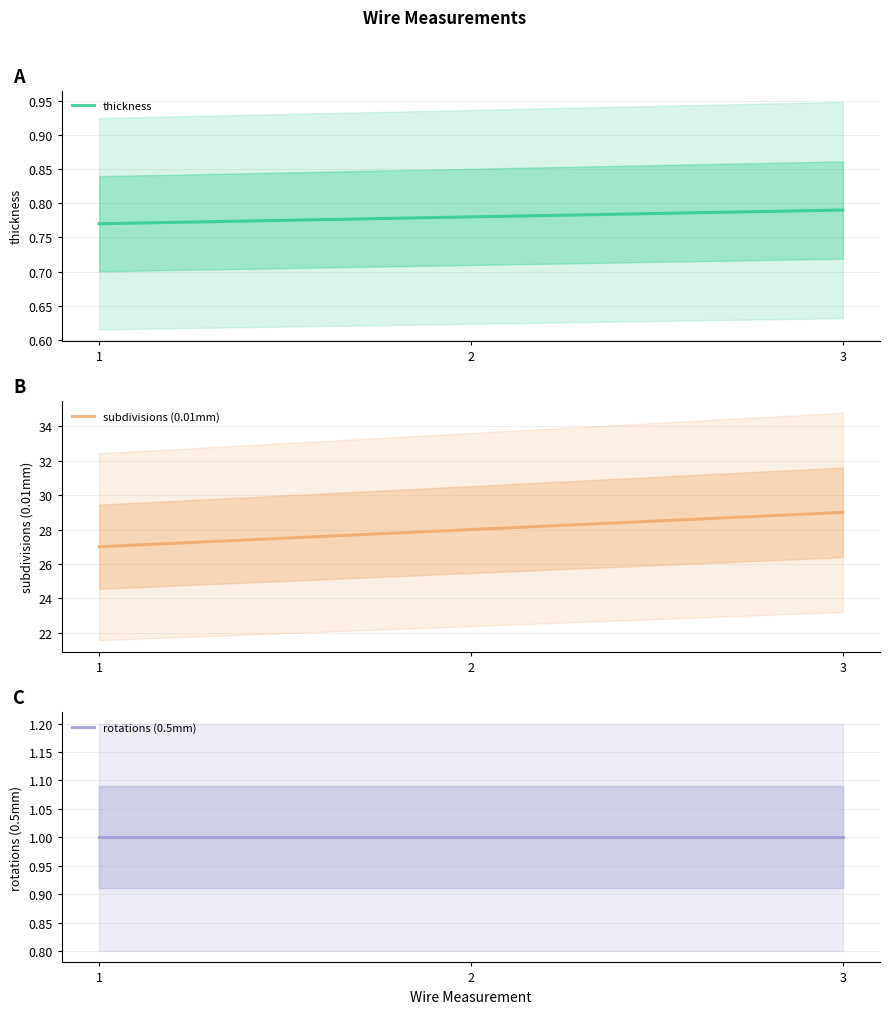

List the labels in order of rotations (0.5mm) value, largest first.

1, 2, 3